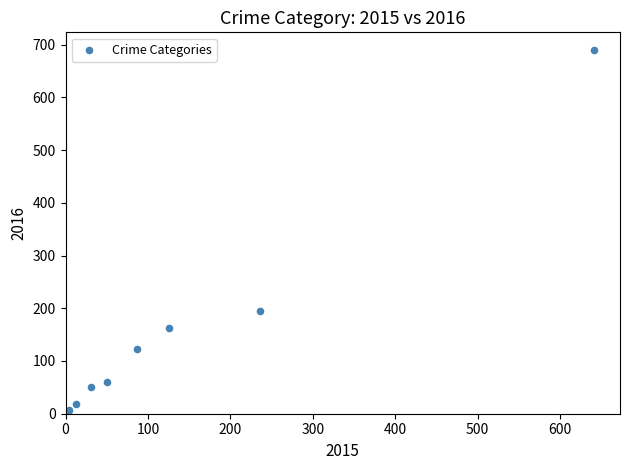

What Y value in the scatter plot is closest to 346?

194